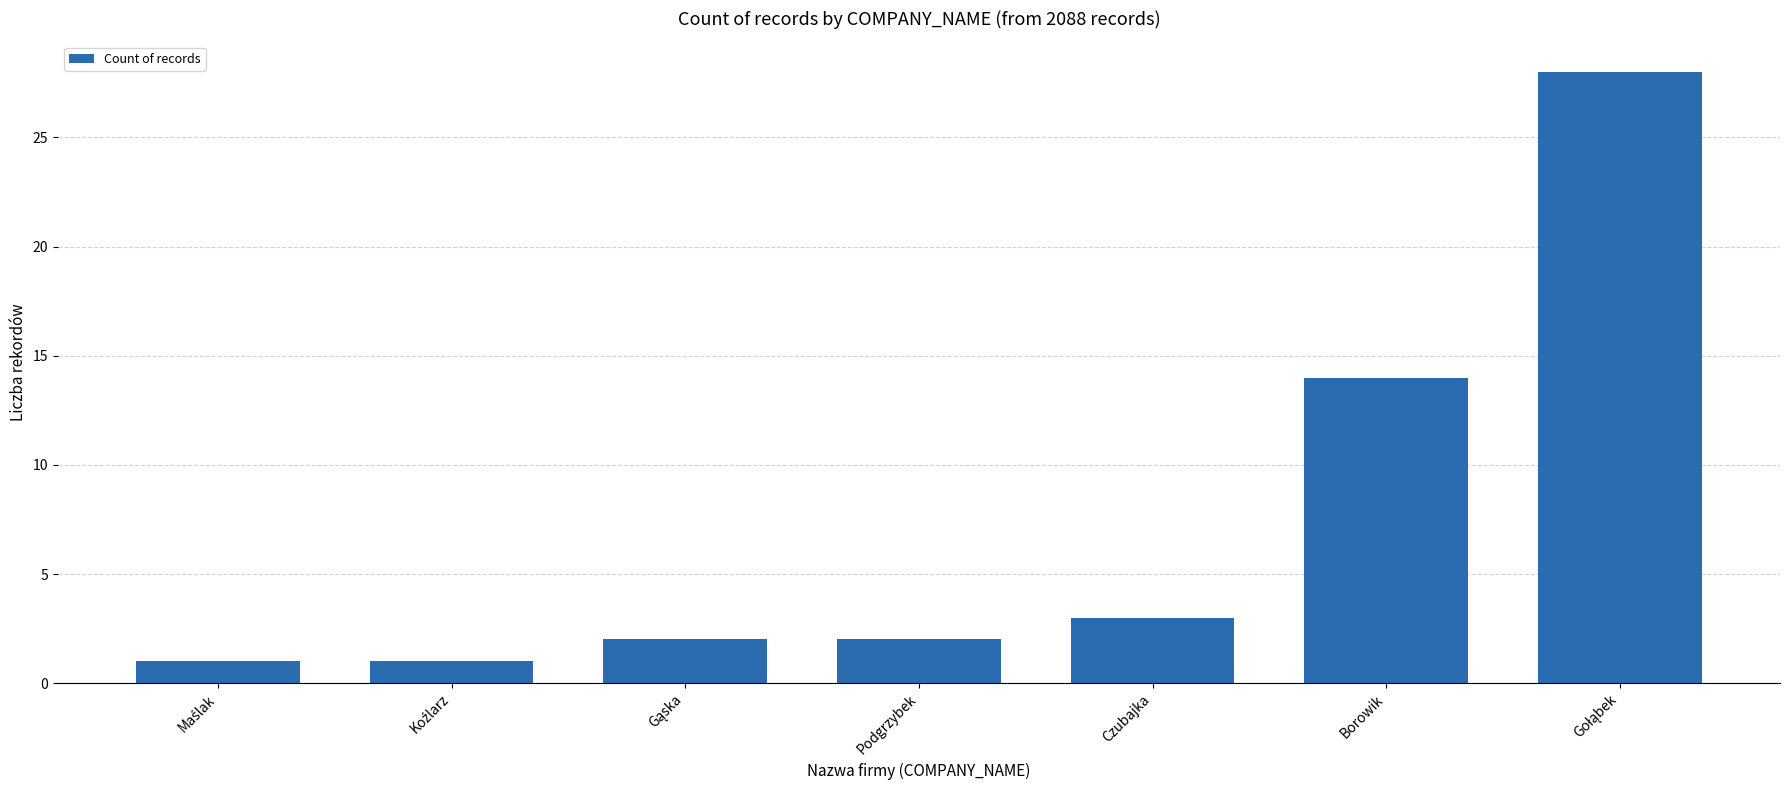

What position from the left is Podgrzybek?

4